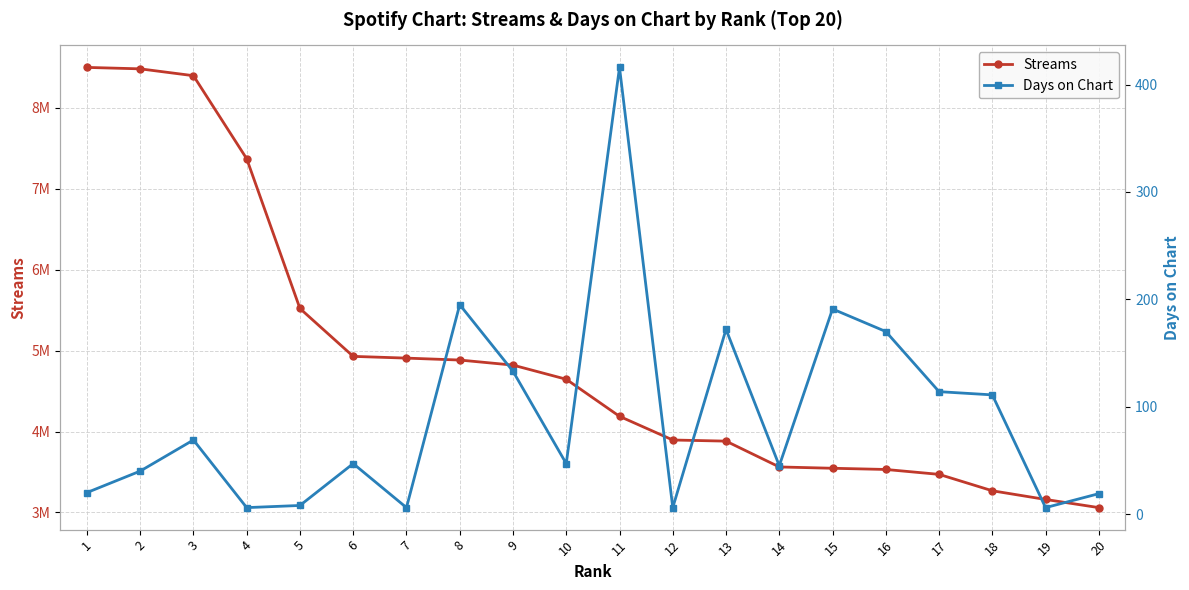

At which label is Streams closest to 5779757?

5